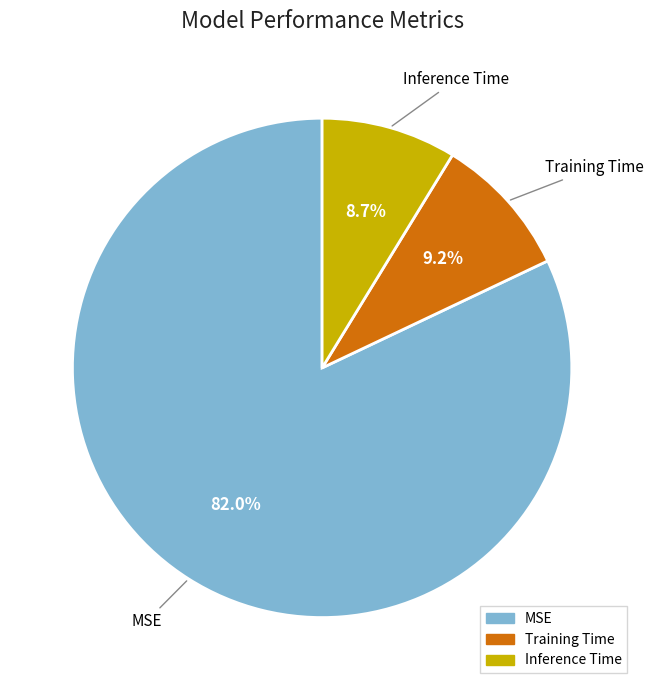

Between Training Time and MSE, which is larger?

MSE